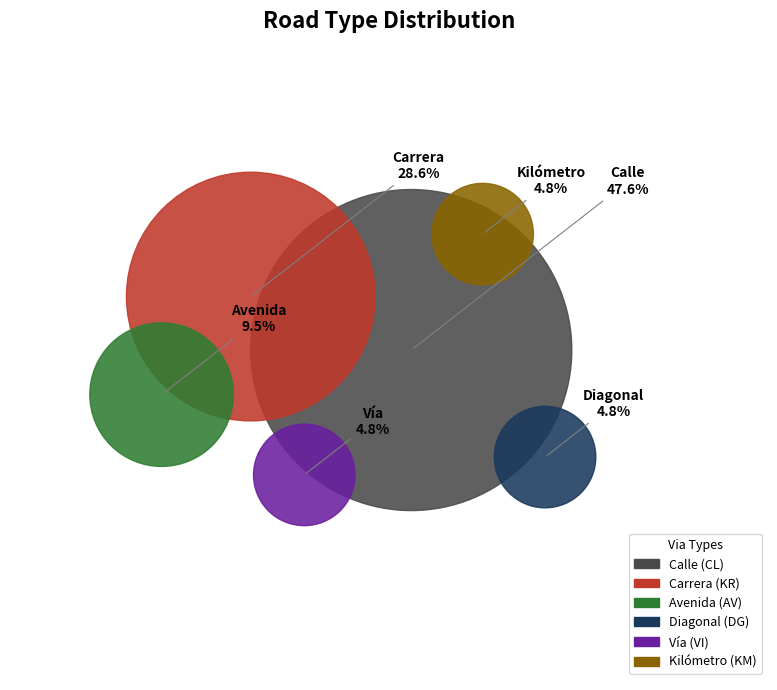

What percentage do AV and VI together represent?

14.3%